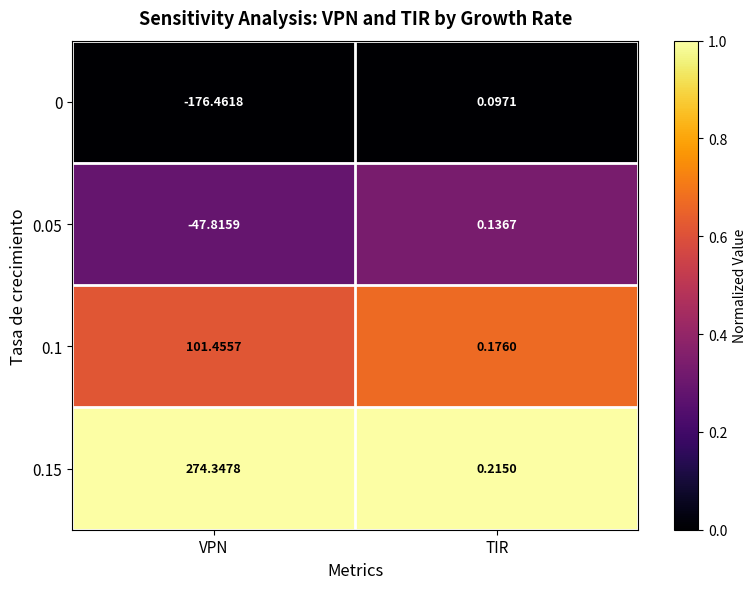

At which category is the sum across all series the highest?

VPN